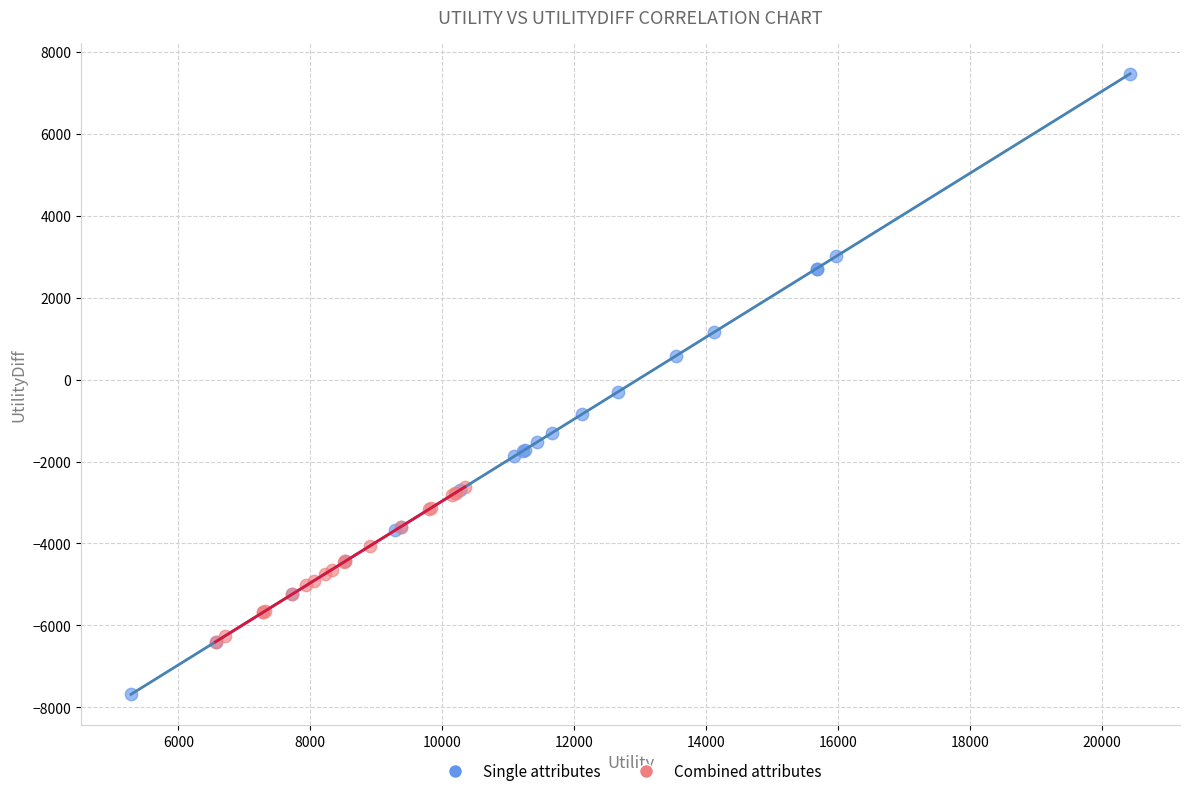

What are all the series names shown in the legend?

Single attributes, Combined attributes